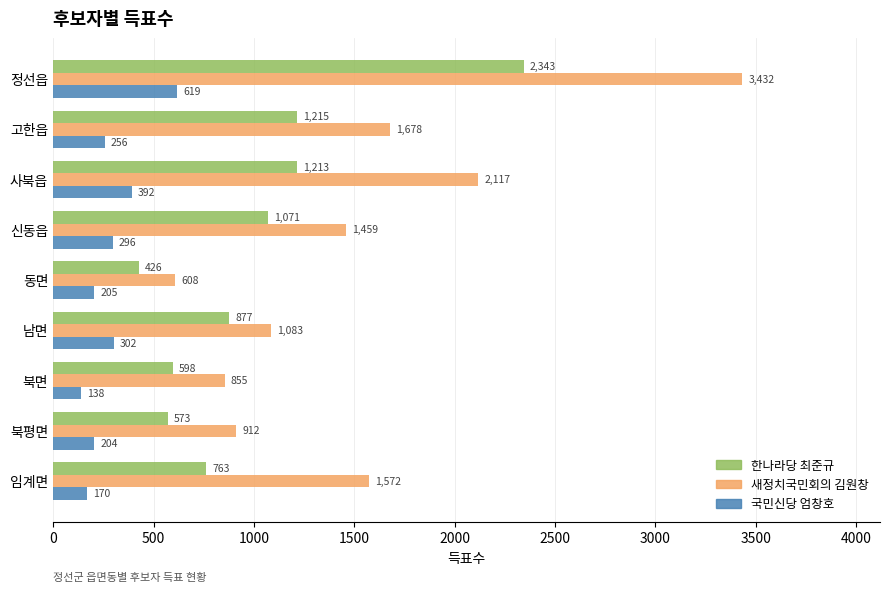

What is the sum of the 한나라당 최준규 values at 정선읍 and 북면?

2941